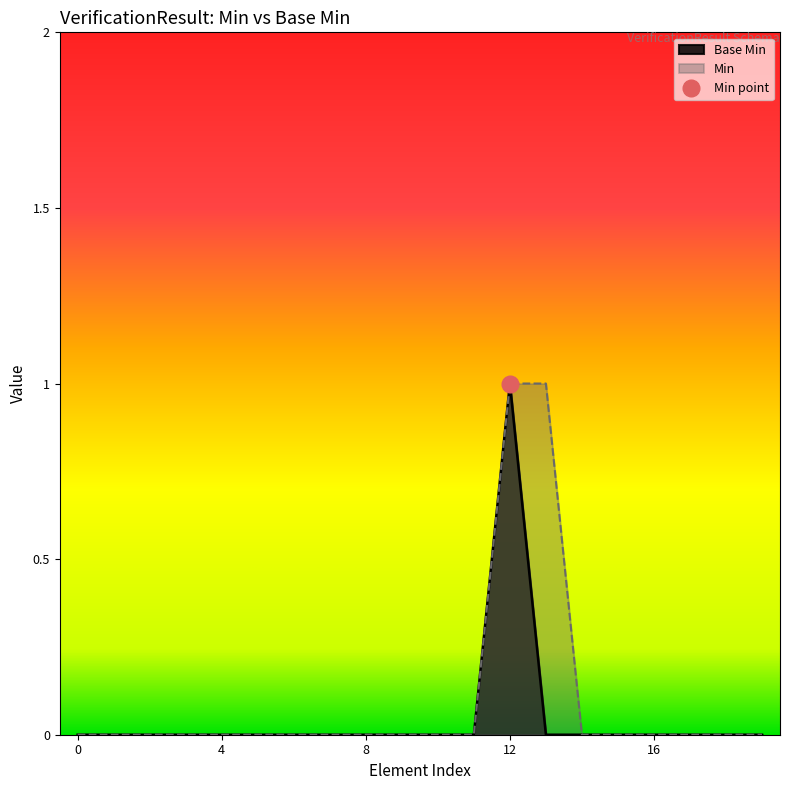

Reading left to right, what are all the values shown in this chart?

Base Min: 0	0	0	0	0	0	0	0	0	0	0	0	1	0	0	0	0	0	0	0
Min: 0	0	0	0	0	0	0	0	0	0	0	0	1	1	0	0	0	0	0	0